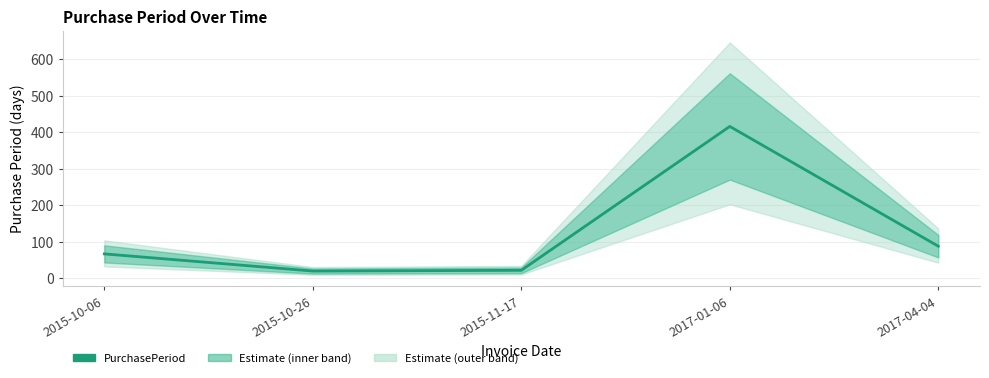

How many interior local peaks (higher than both neighbors) does the data have?

1